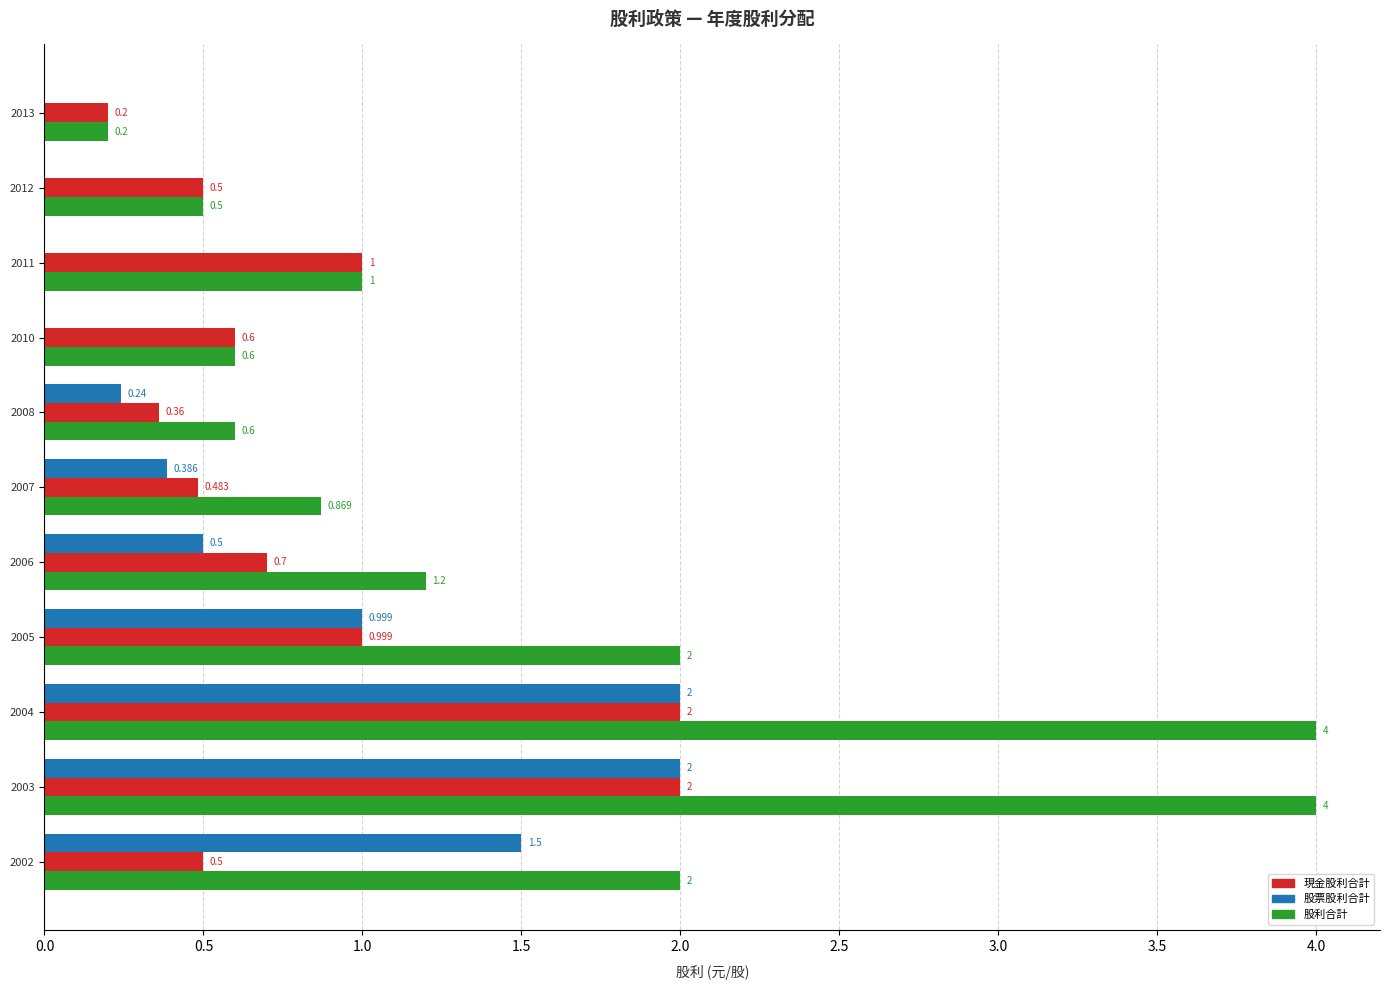

Is the value of 現金股利合計 at 2005 greater than the value of 股票股利合計 at 2012?

Yes